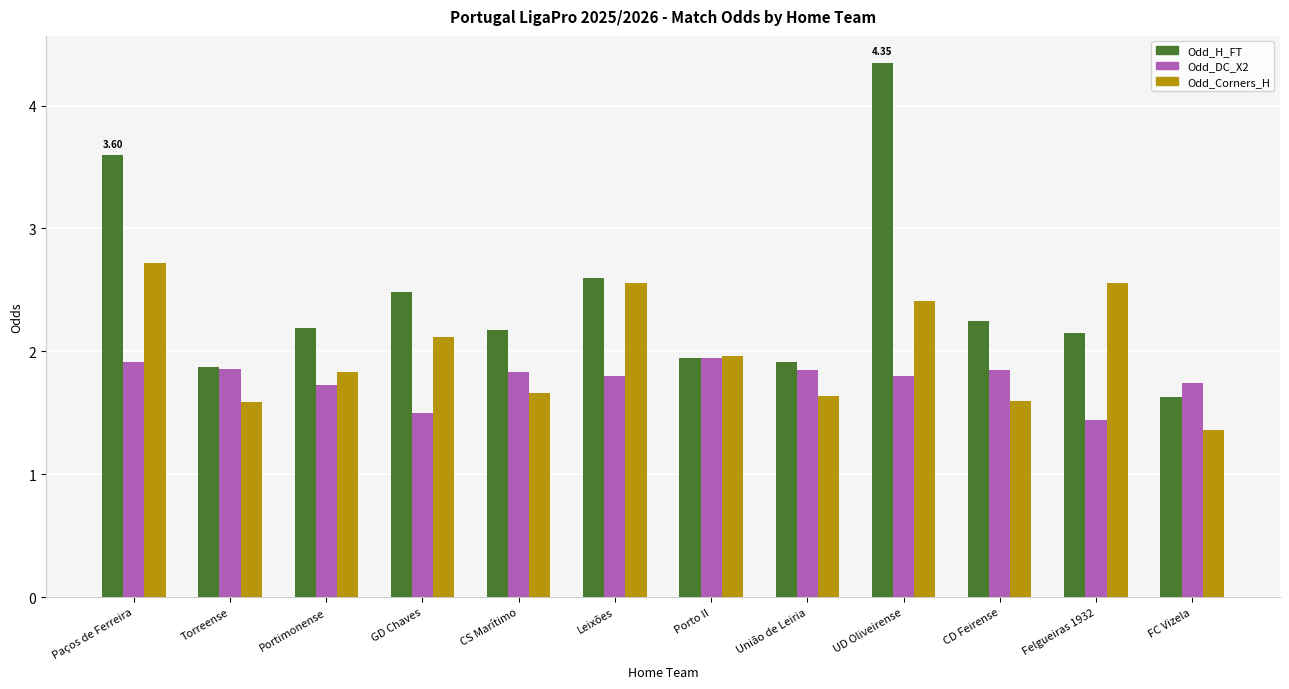

What is the label of the 9th bar from the left?

UD Oliveirense